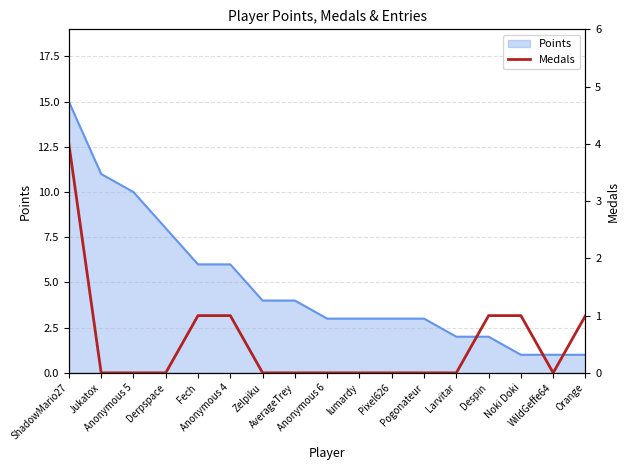

At which category does the data reach its first local valley?

WildGeffe64